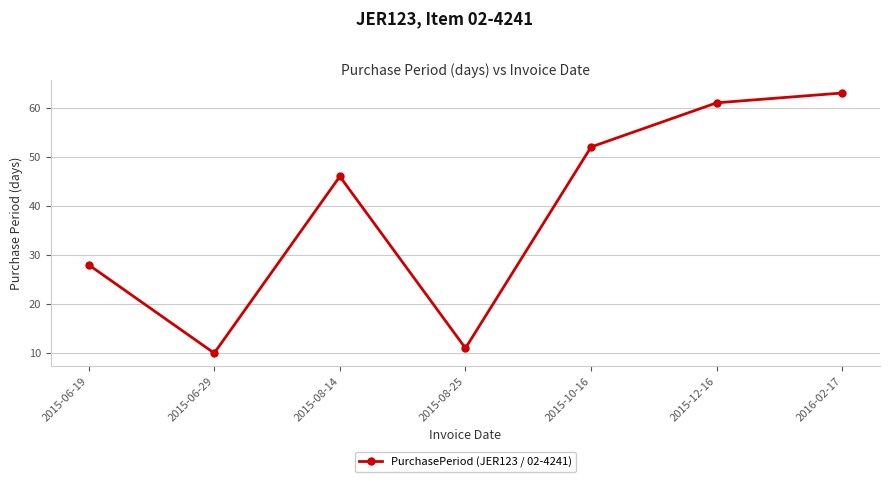

Reading left to right, list all the values displayed in this chart.

2015-06-19=28	2015-06-29=10	2015-08-14=46	2015-08-25=11	2015-10-16=52	2015-12-16=61	2016-02-17=63